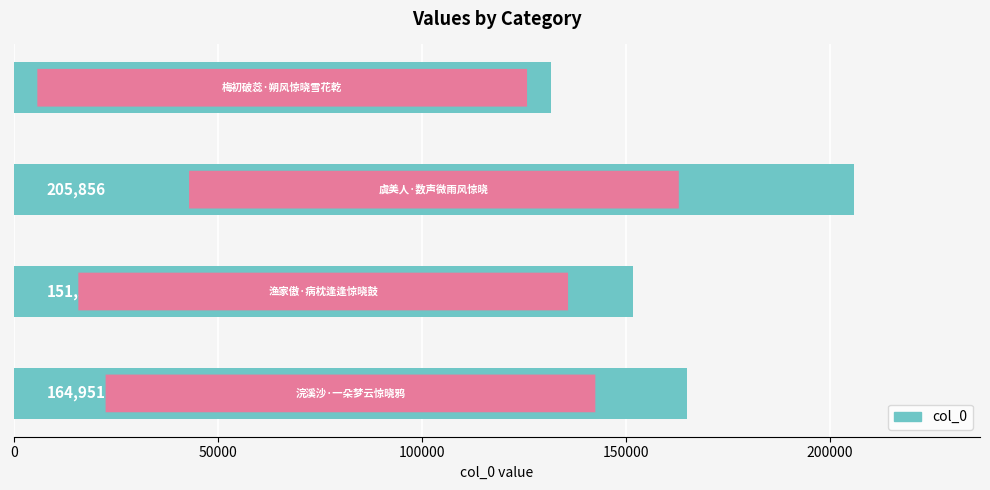

How many values are between 151591 and 205856?

3